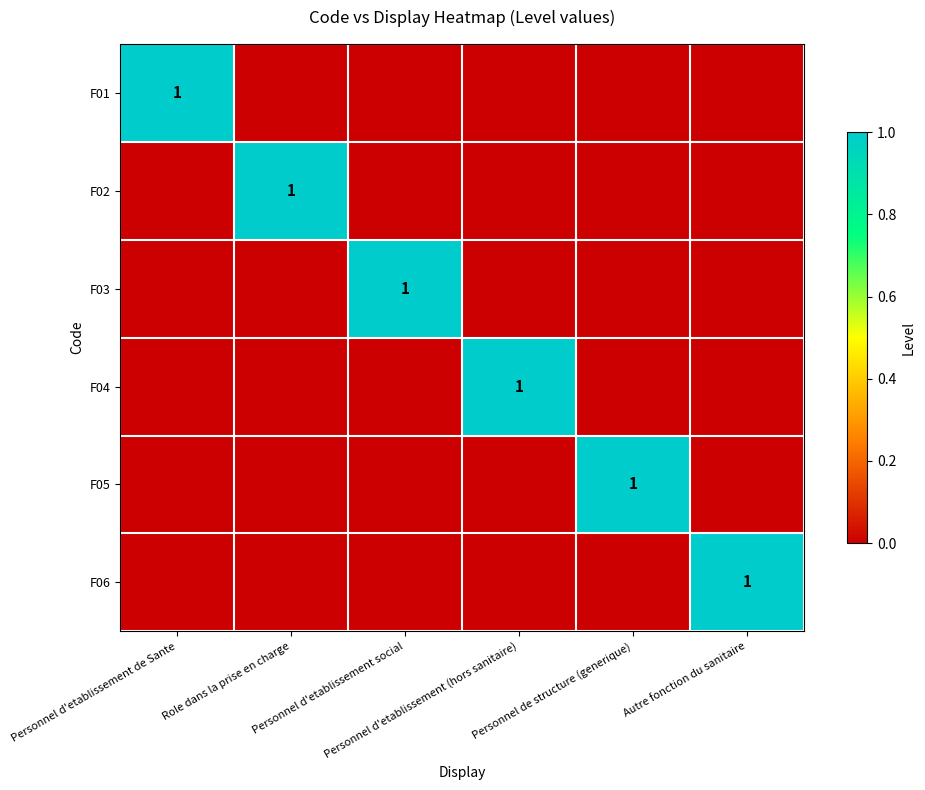

What is the spread (max minus min) of values at Personnel d'etablissement (hors sanitaire)?

1